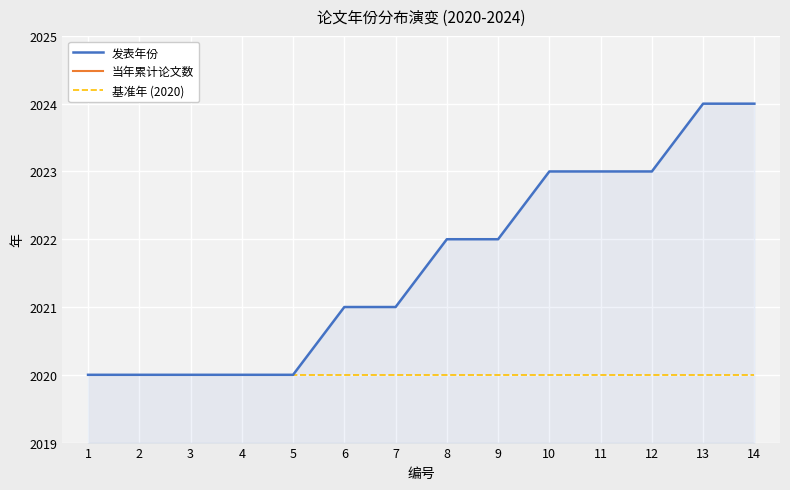

At how many categories does at least one series exceed 418?

14